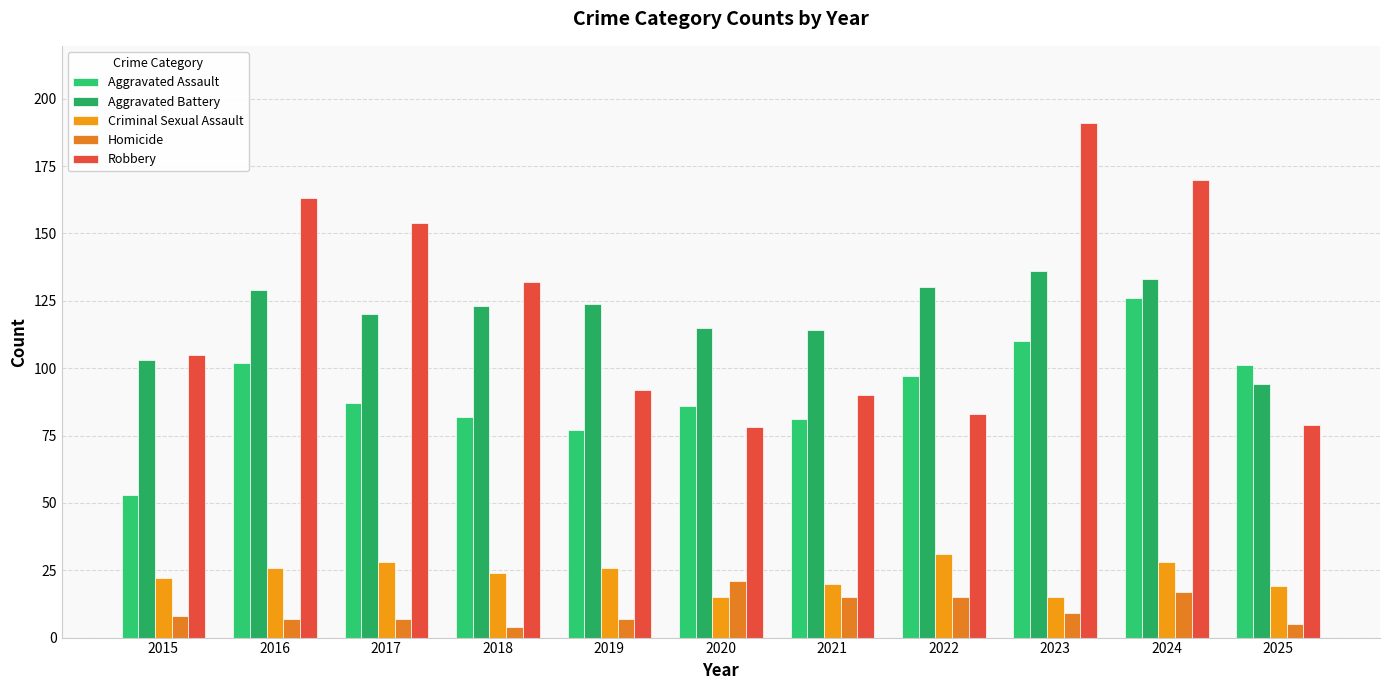

True or false: Homicide has a value of 7 at 2017.

True